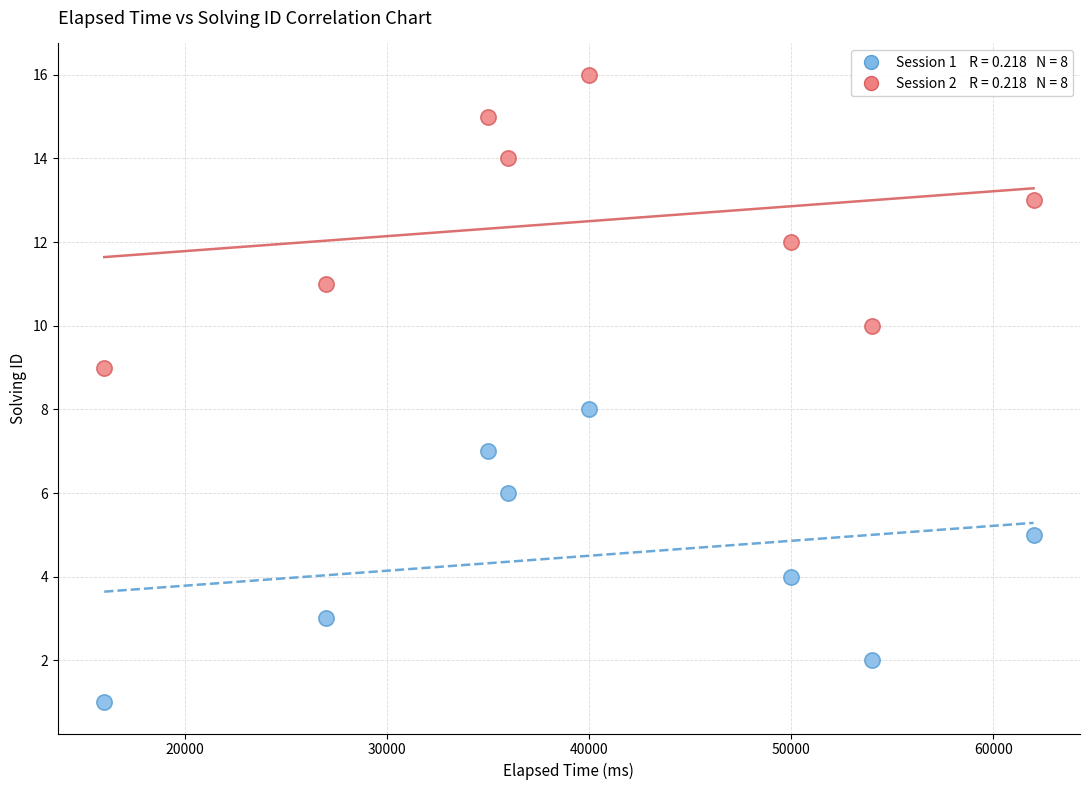

Across all data points, what is the range of X values (max minus min)?

46000